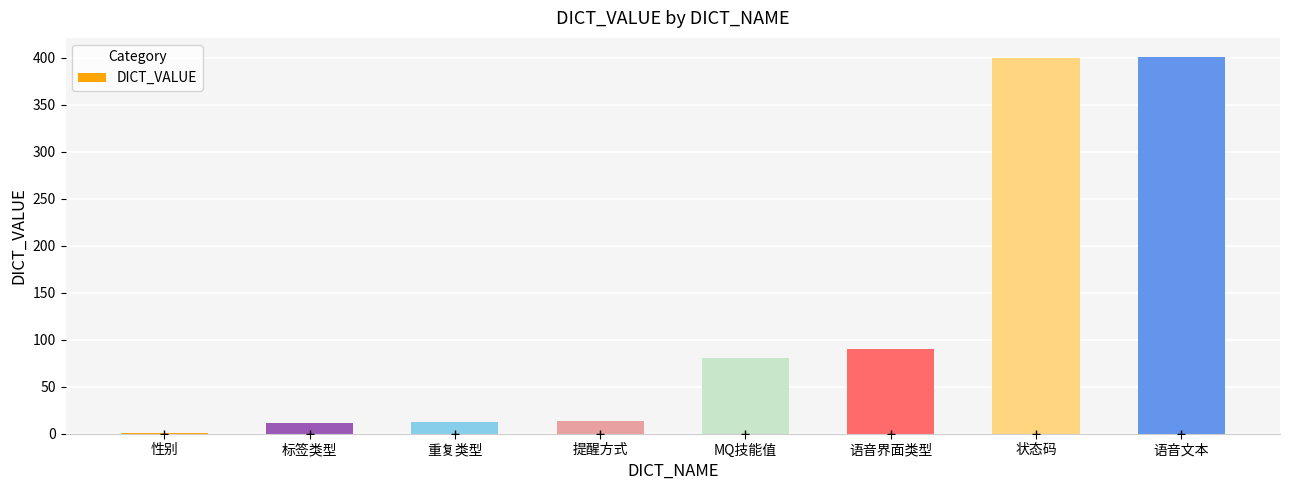

Count the number of categories in the chart.

8